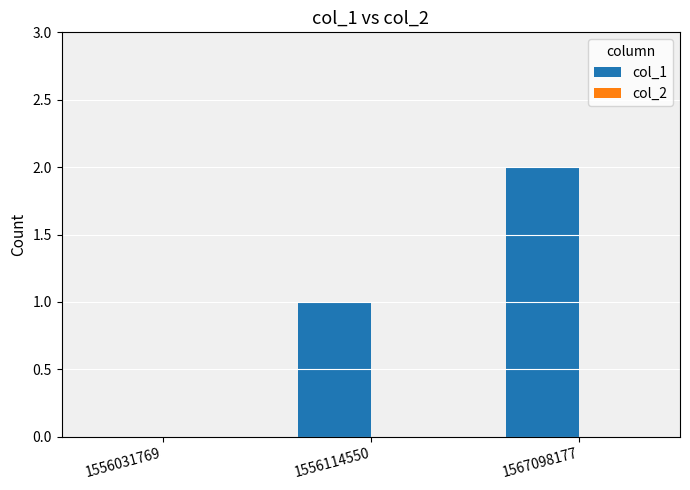

The chart shows a value of 2 at 1556114550. True or false?

False